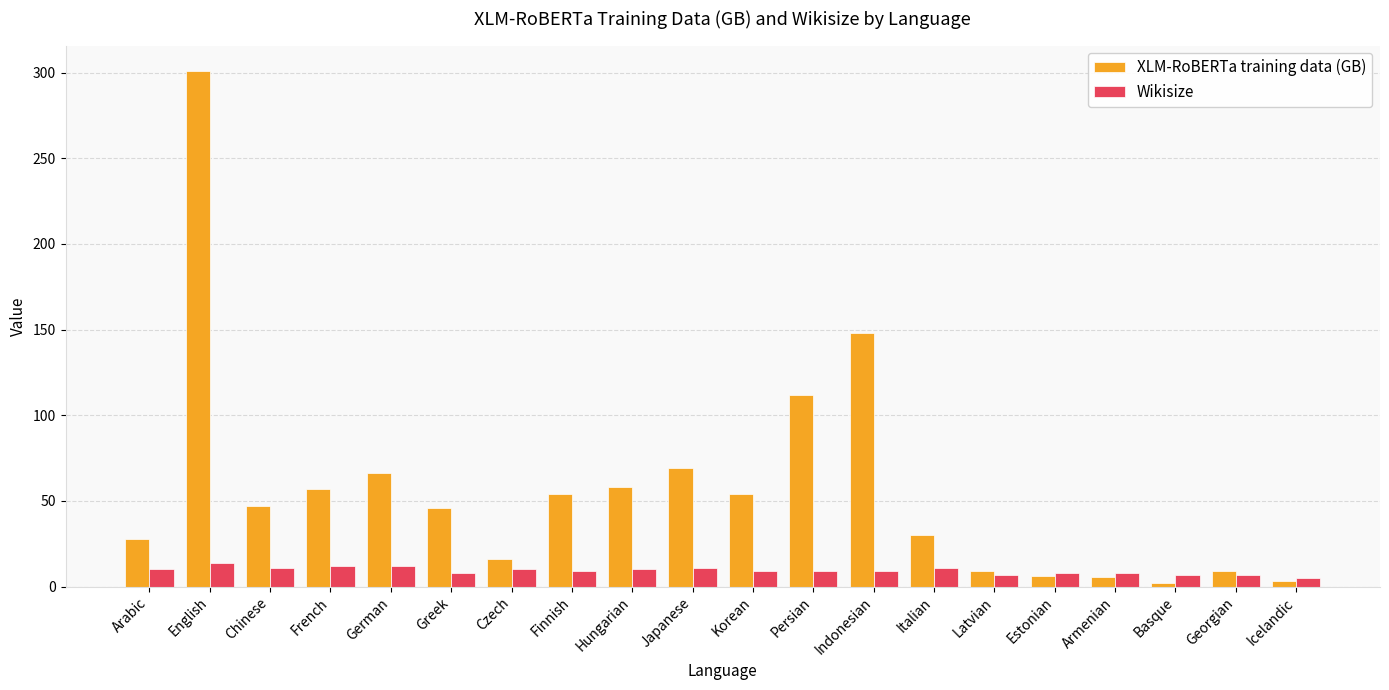

What is the difference between the maximum and second lowest values in the XLM-RoBERTa training data (GB) series?

297.6